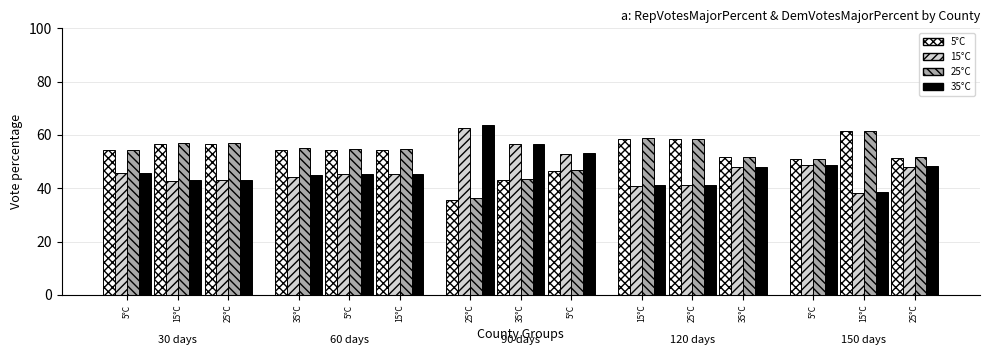

How many bars are there in each group?

4